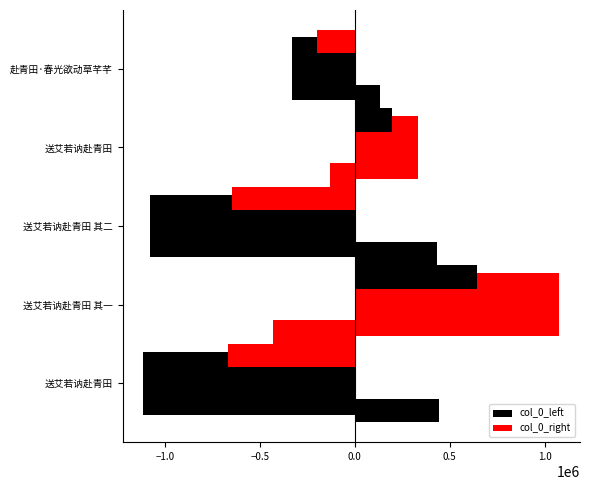

The col_0_left series shows -330583 at 赴青田·春光欲动草芊芊. True or false?

True